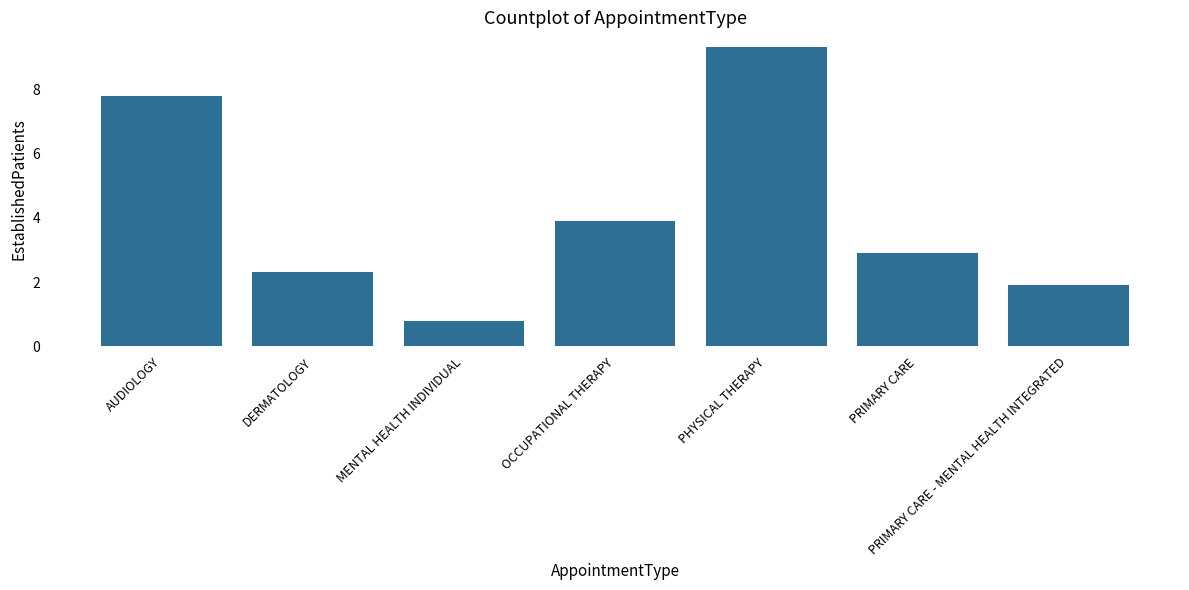

Reading right to left, transcribe all the data shown in this chart.

PRIMARY CARE - MENTAL HEALTH INTEGRATED=1.9	PRIMARY CARE=2.9	PHYSICAL THERAPY=9.3	OCCUPATIONAL THERAPY=3.9	MENTAL HEALTH INDIVIDUAL=0.8	DERMATOLOGY=2.3	AUDIOLOGY=7.8